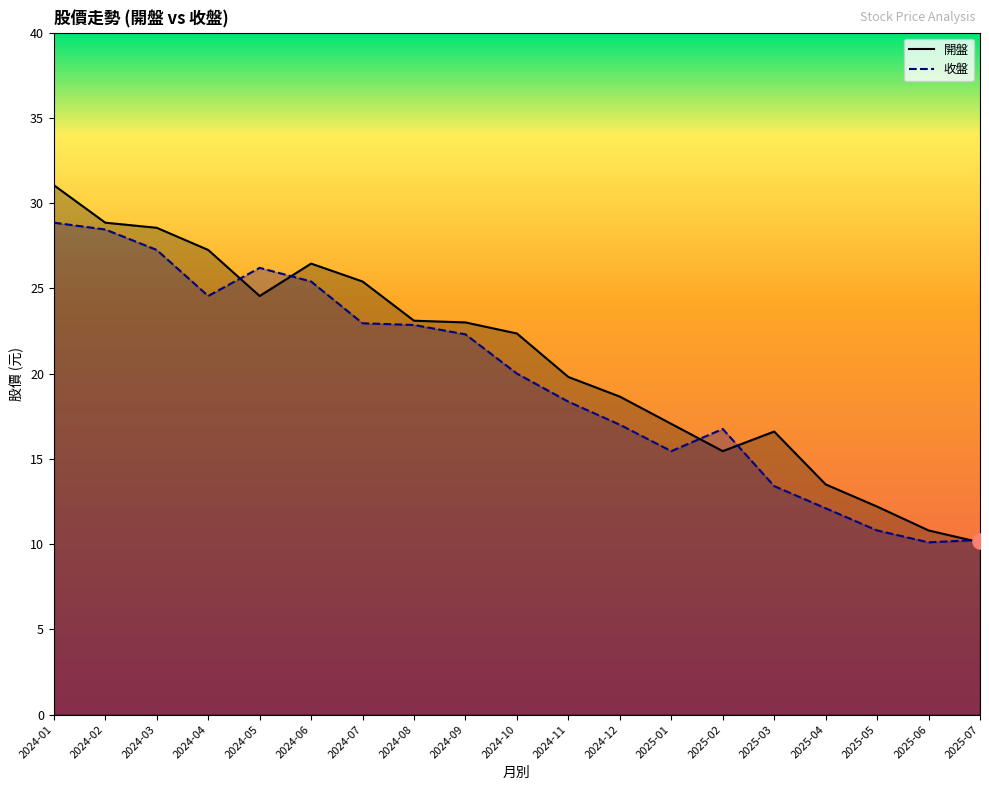

What is the highest value of the 收盤 series?

28.9